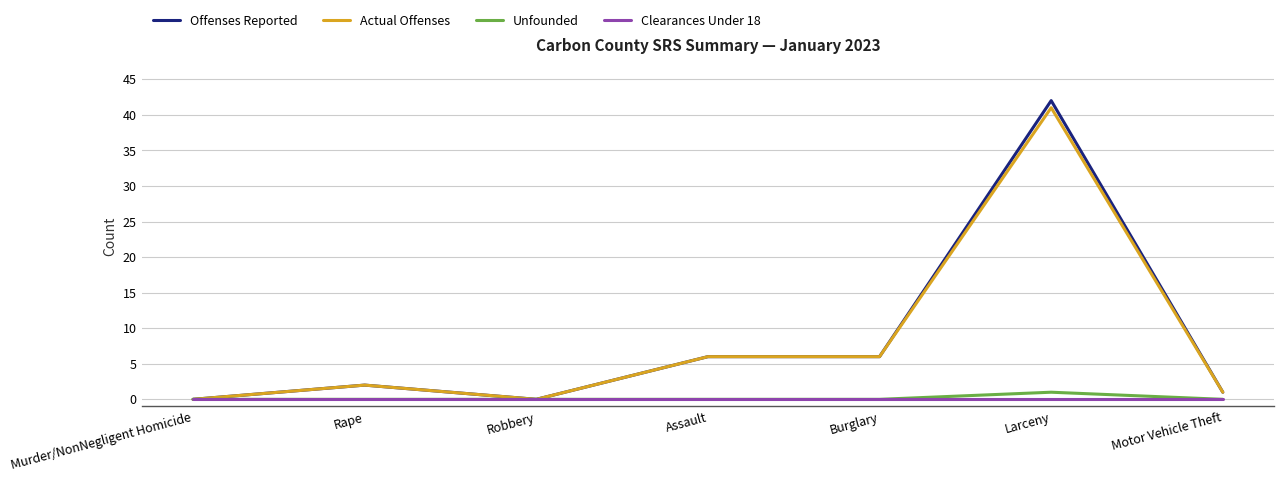

What is the total value across all series at Assault?

12